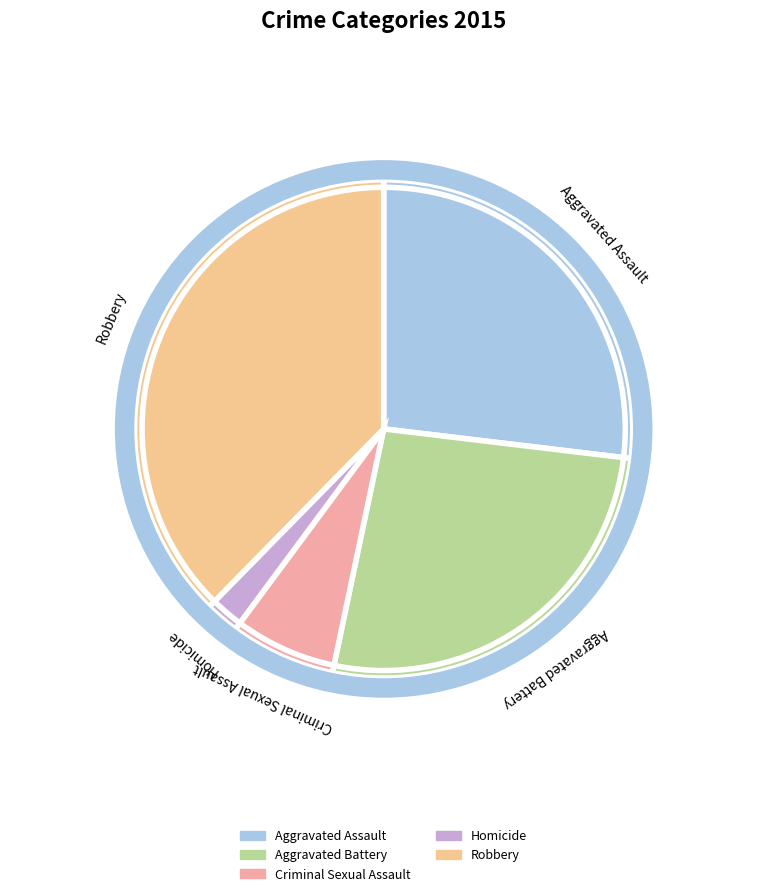

Does Criminal Sexual Assault account for over 50% of the chart?

No